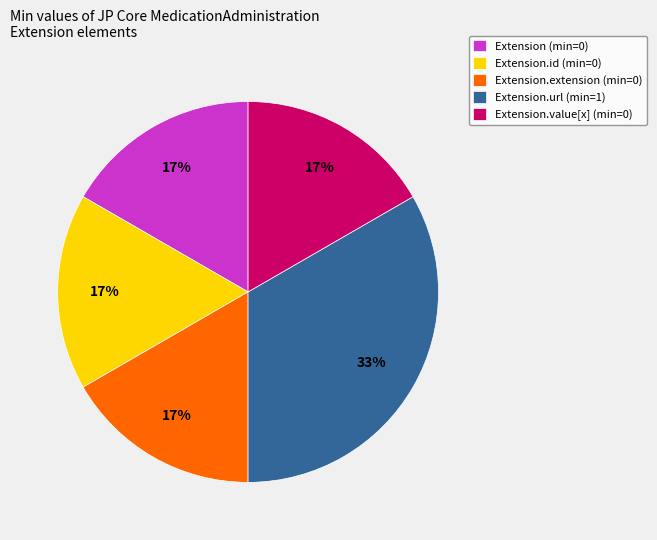

What is the largest slice in the pie chart?

Extension.url (min=1)